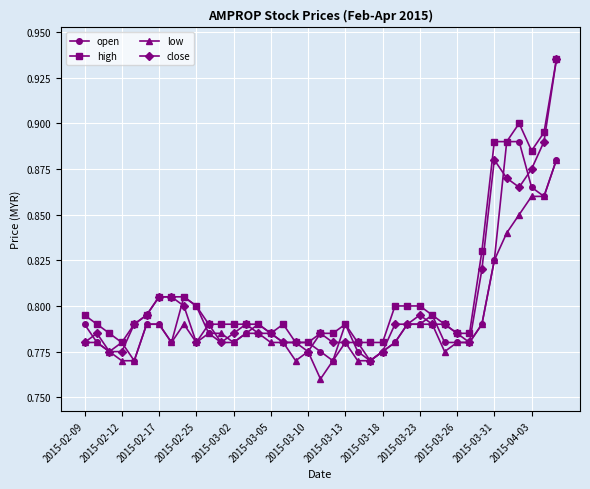

Which series has the widest spread of values?

close